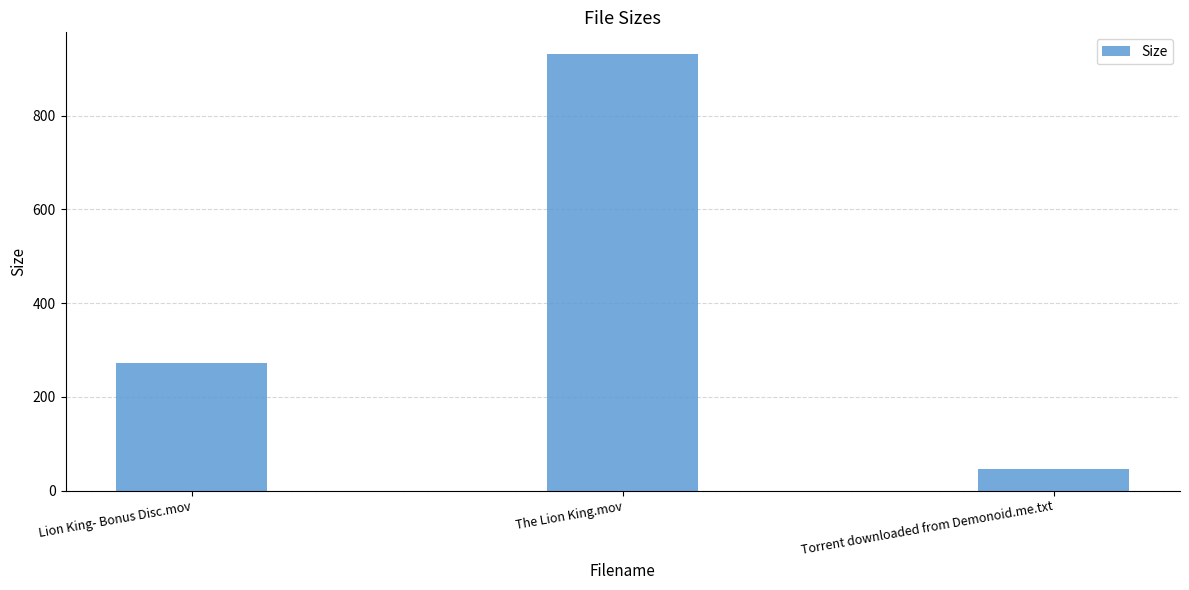

Which category has the highest value across all series?

The Lion King.mov